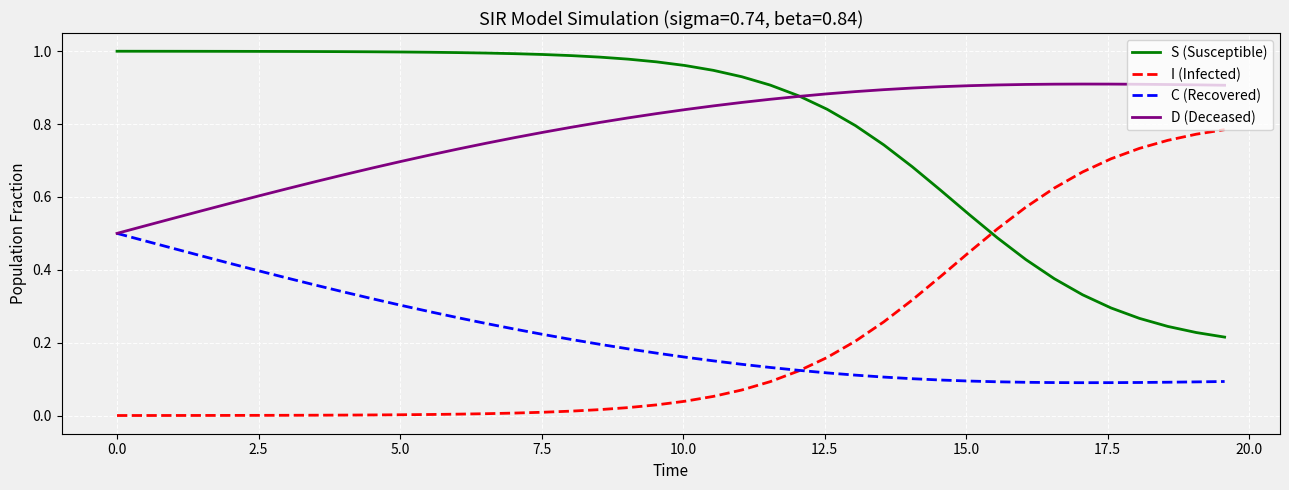

List the series in order of their peak value, highest first.

S (Susceptible), D (Deceased), I (Infected), C (Recovered)